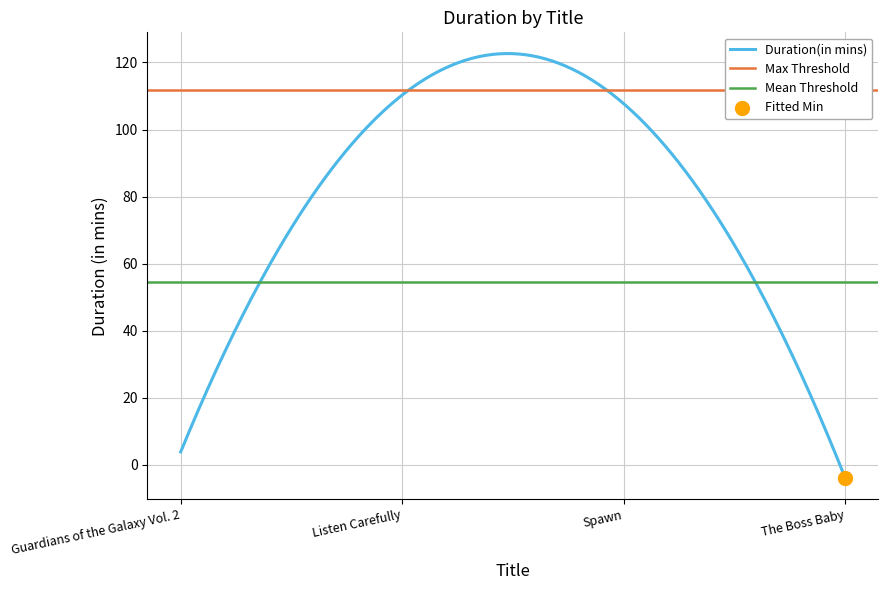

What is the lowest value of the Duration(in mins) series?

-3.9